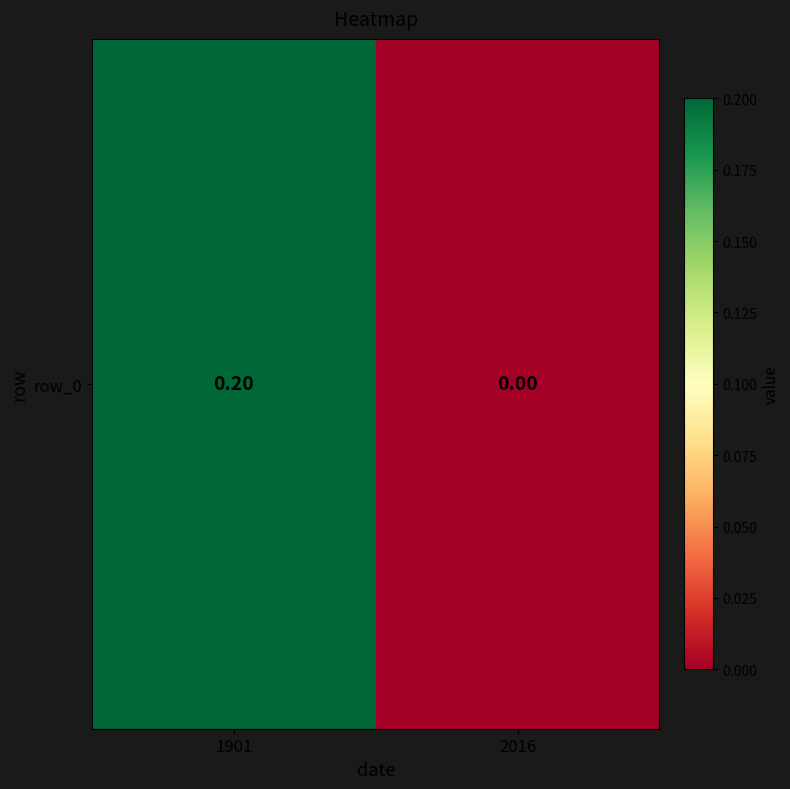

True or false: the data shows 0.4 at 1901.

False